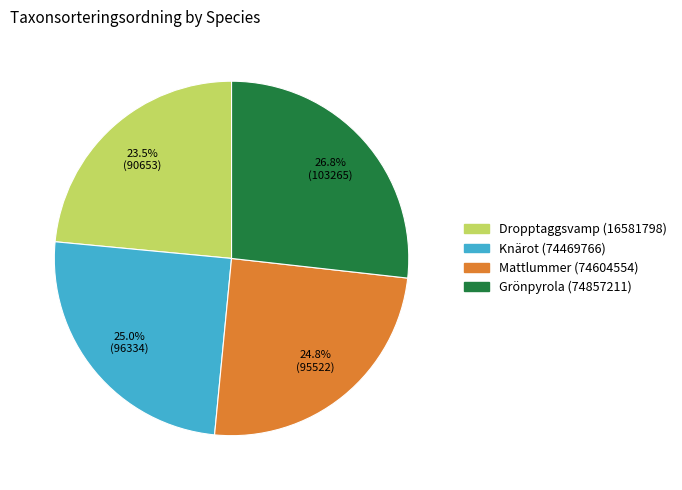

Which slice is the smallest?

Dropptaggsvamp (16581798)